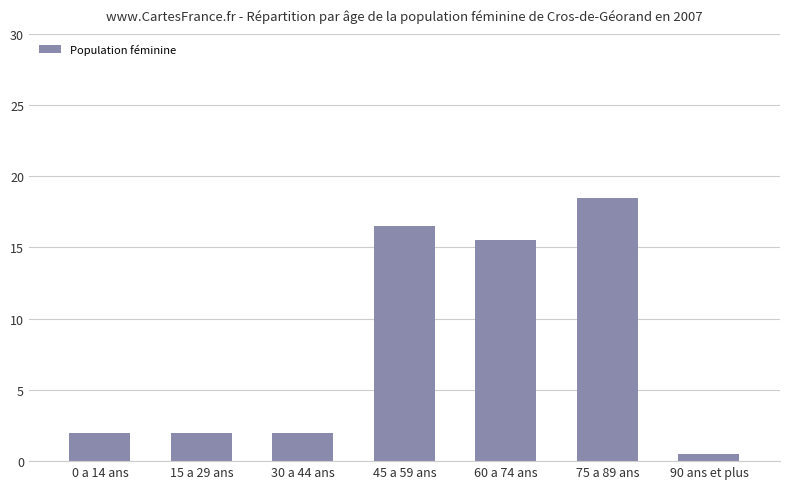

Which category has the highest value across all series?

75 a 89 ans